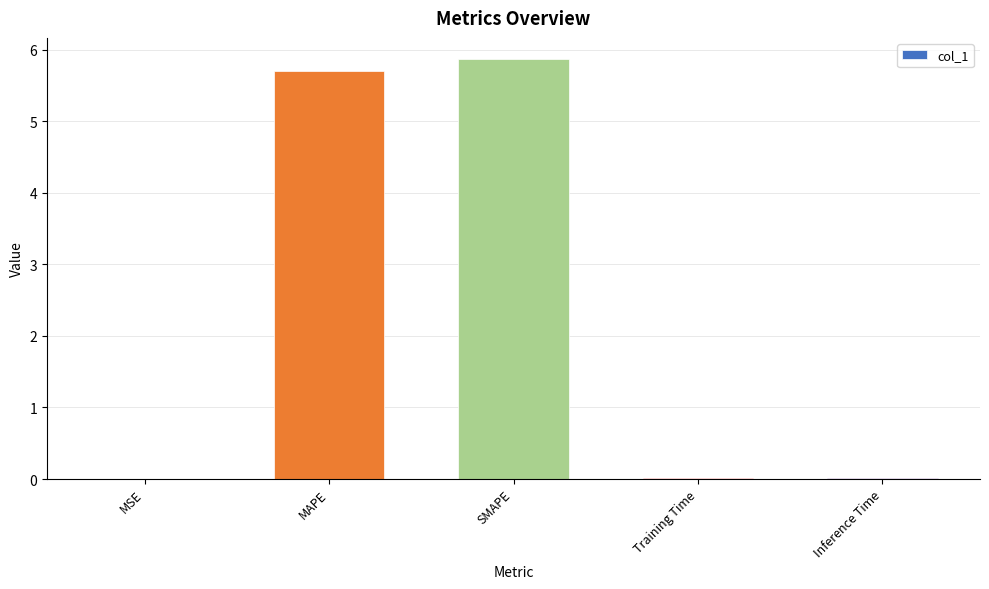

What is the maximum value shown in the chart?

5.9